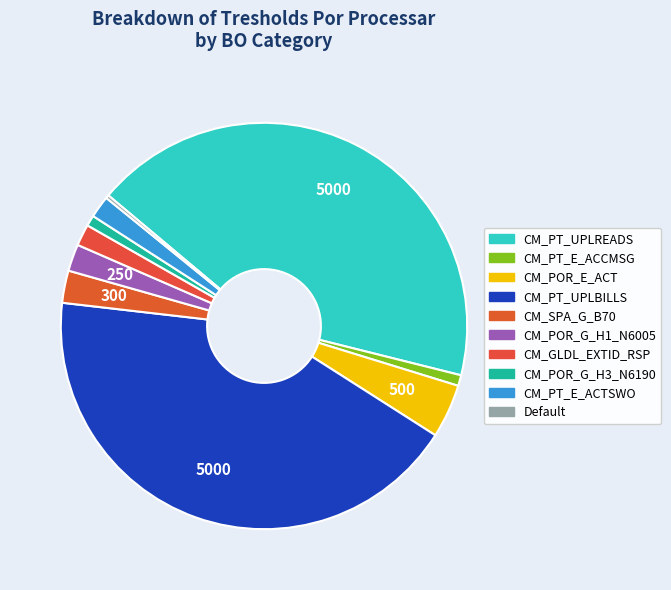

How many segments does this pie chart have?

10